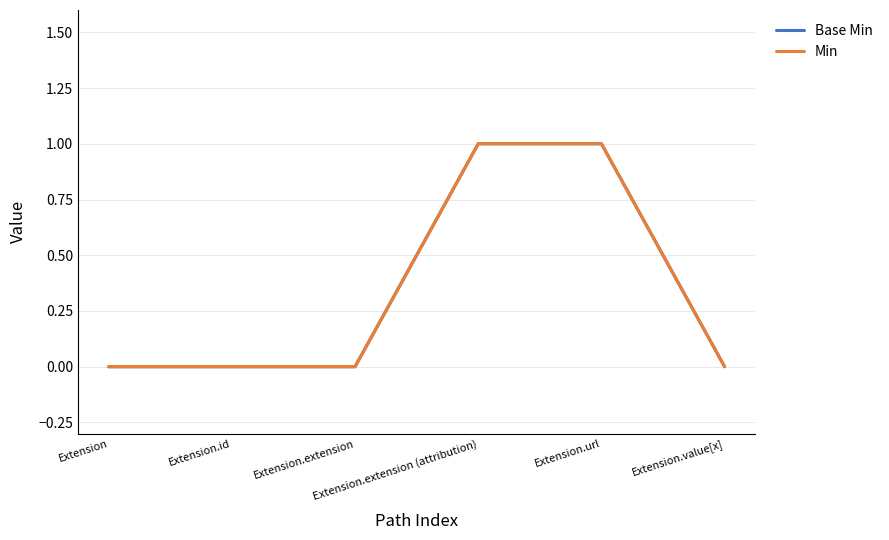

Is this an area chart (filled region under the line)?

No